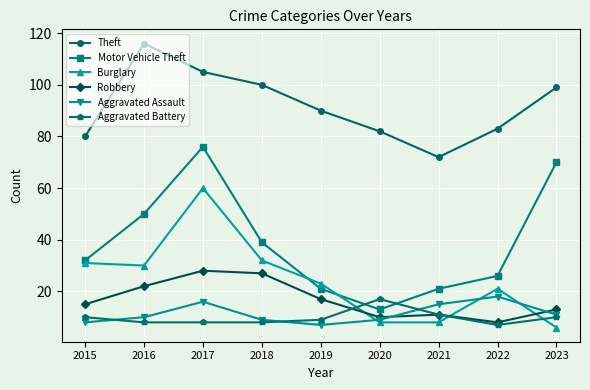

Where do Burglary and Aggravated Assault first cross each other?

2019 and 2020